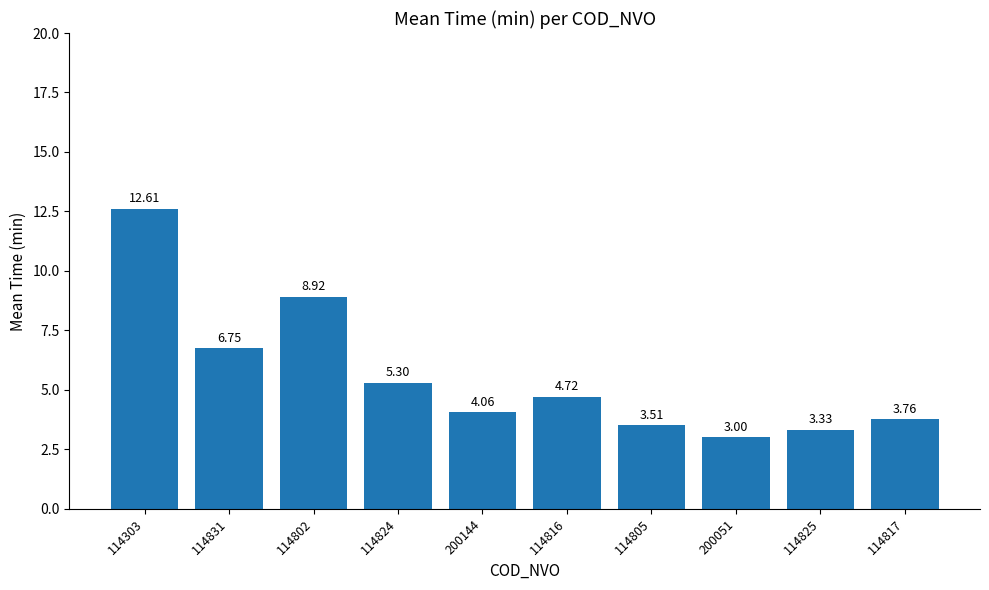

Which category has the lowest value across all series?

200051